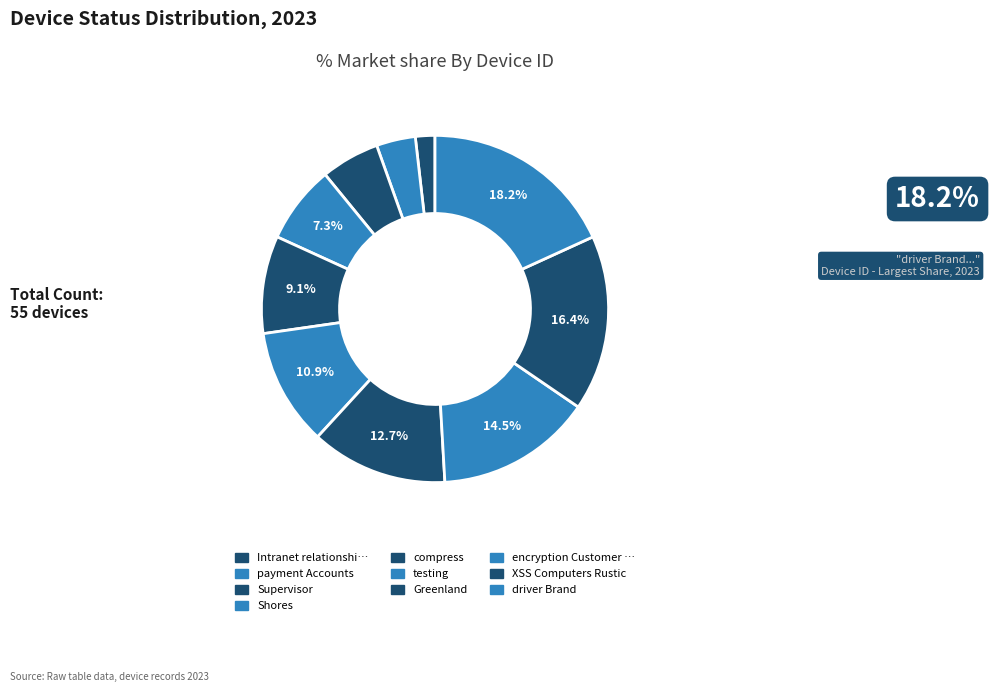

Rank the categories by value from highest to lowest.

driver Brand, XSS Computers Rustic, encryption Customer visualize, Greenland, testing, compress, Shores, Supervisor, payment Accounts, Intranet relationships Savings